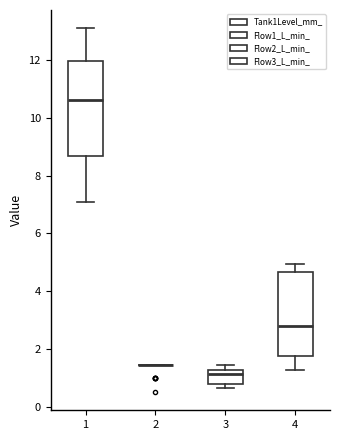

Which box is the tallest, from its lower edge to its upper edge?

1